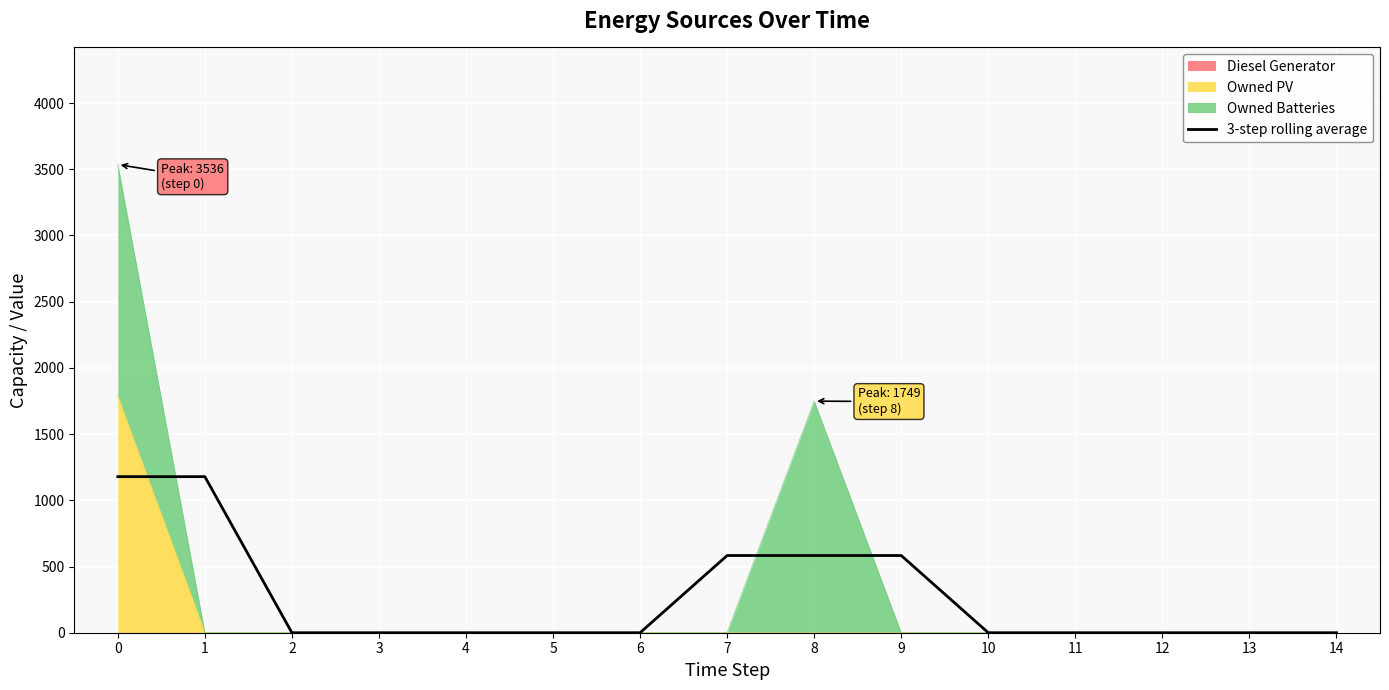

Reading left to right, what are all the values shown in this chart?

1178.7	1178.7	0.0	0.0	0.0	0.0	0.0	583.0	583.0	583.0	0.0	0.0	0.0	0.0	0.0